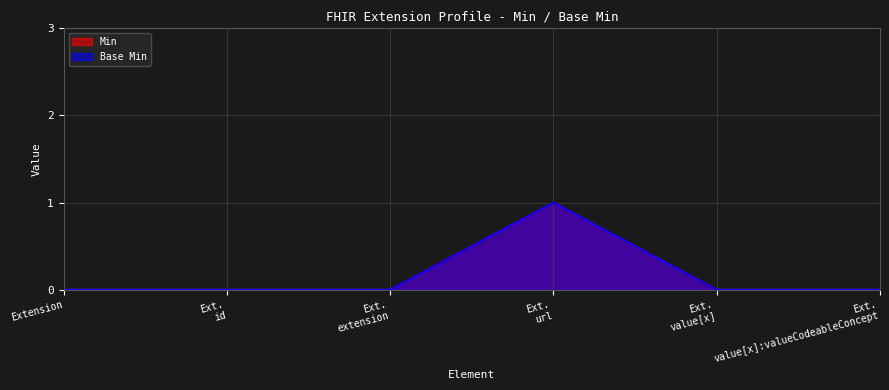

How many values in Min are above zero?

1